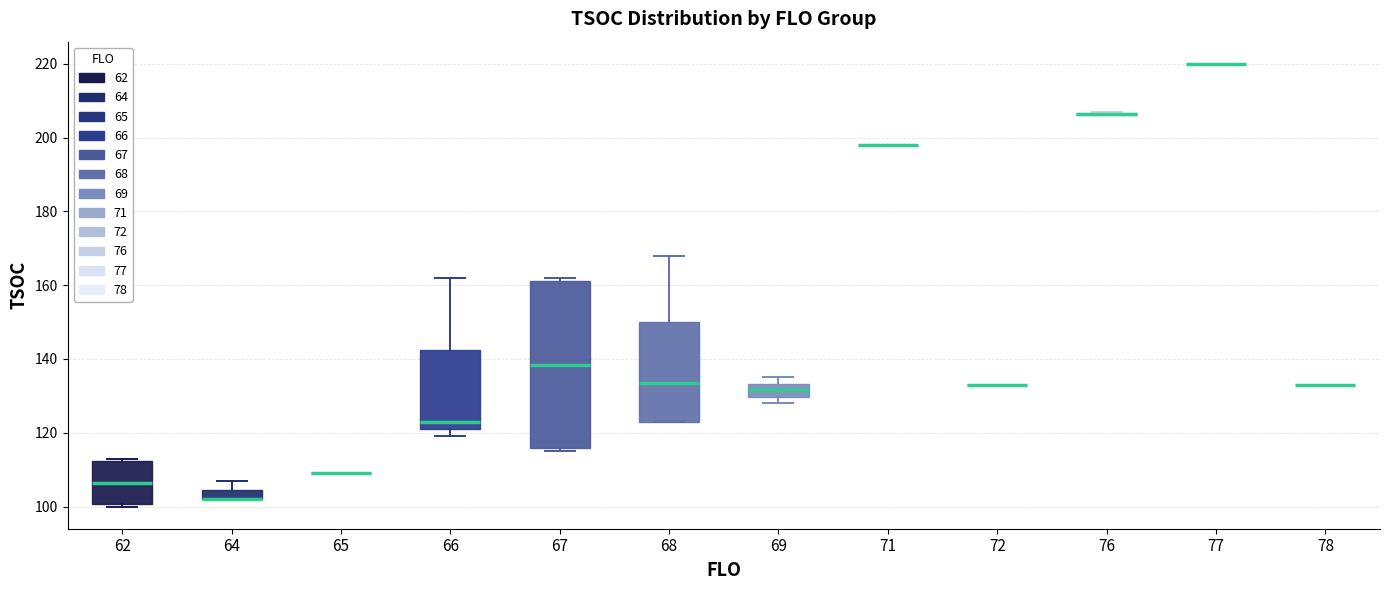

Which box is the tallest, from its lower edge to its upper edge?

67